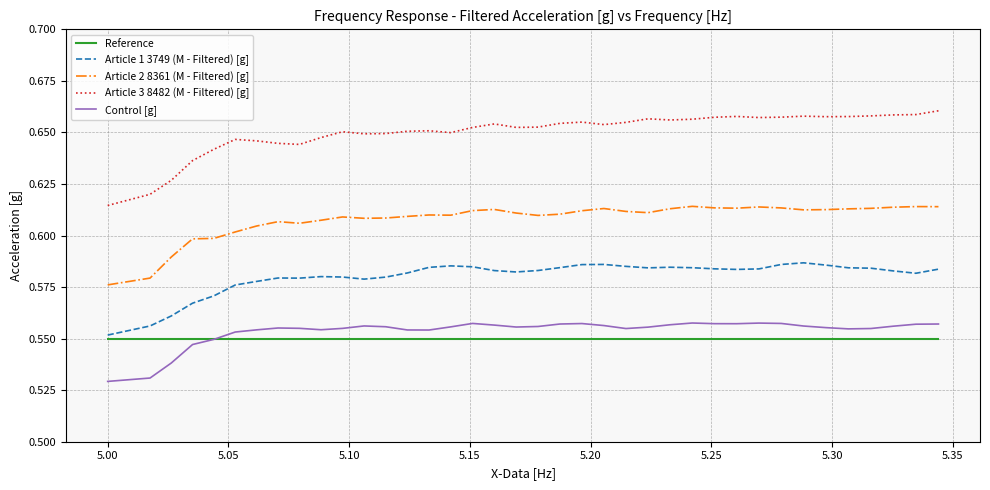

Which series has the largest range (max minus min)?

Article 3 8482 (M - Filtered) [g]